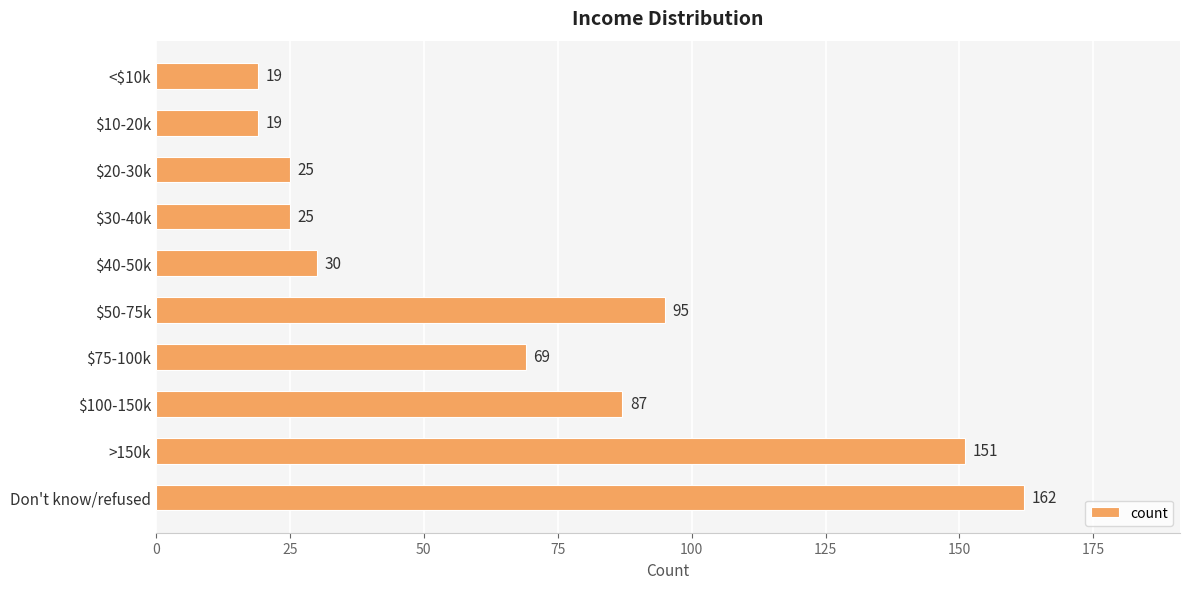

What is the value of the 5th bar from the top?

30